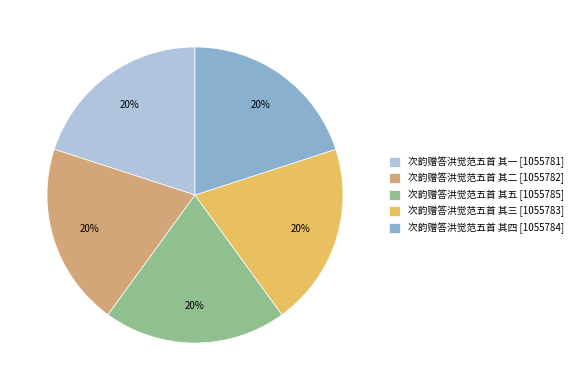

True or false: 次韵赠答洪觉范五首 其四 [1055784] accounts for 9% of the total.

False